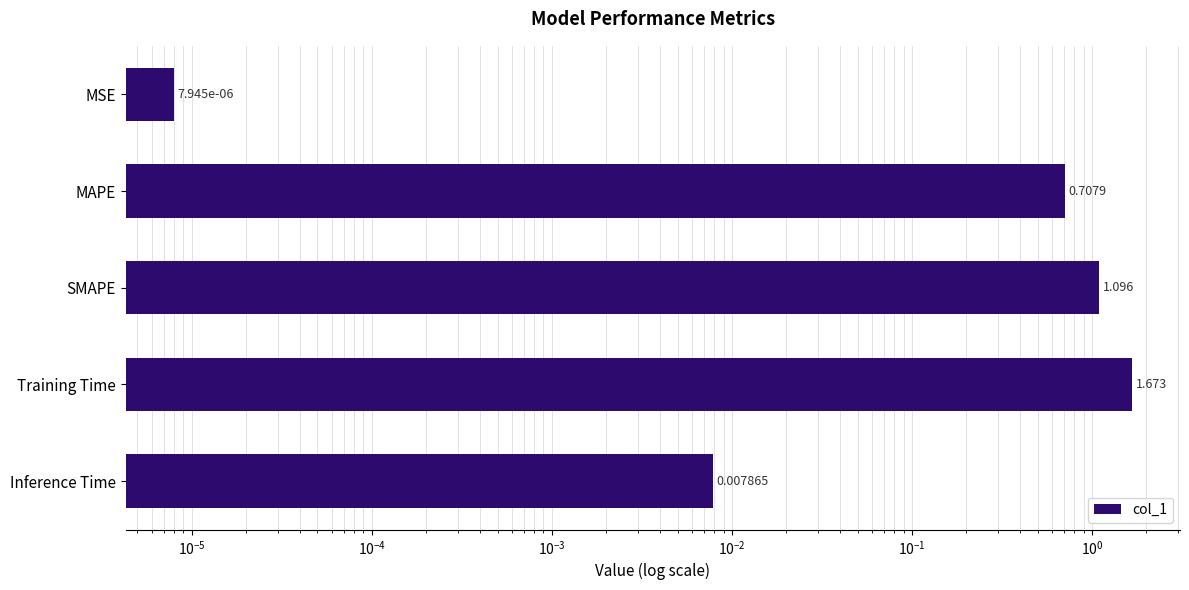

Which has a higher value, MSE or SMAPE?

SMAPE